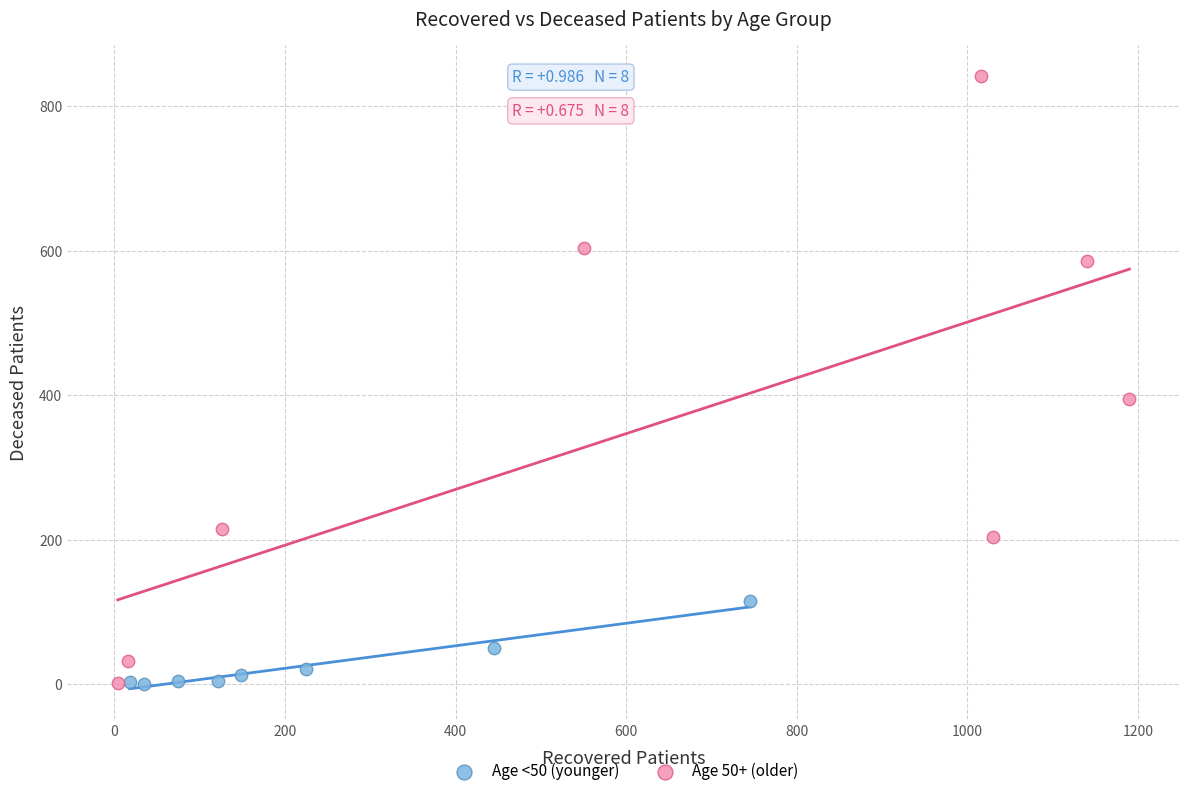

Which series has the largest Y range (max minus min)?

Age 50+ (older)